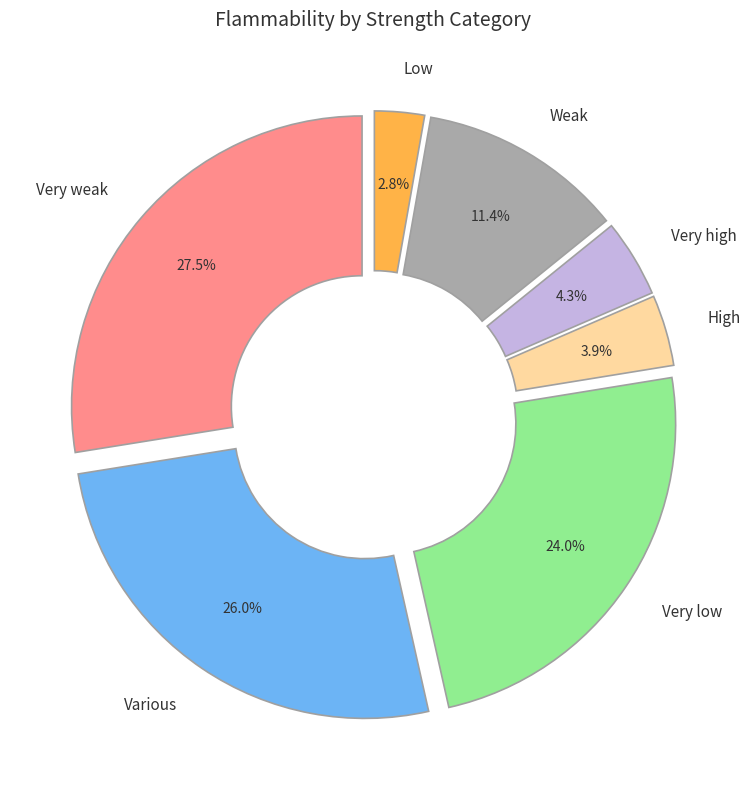

Does Very high account for over 50% of the chart?

No